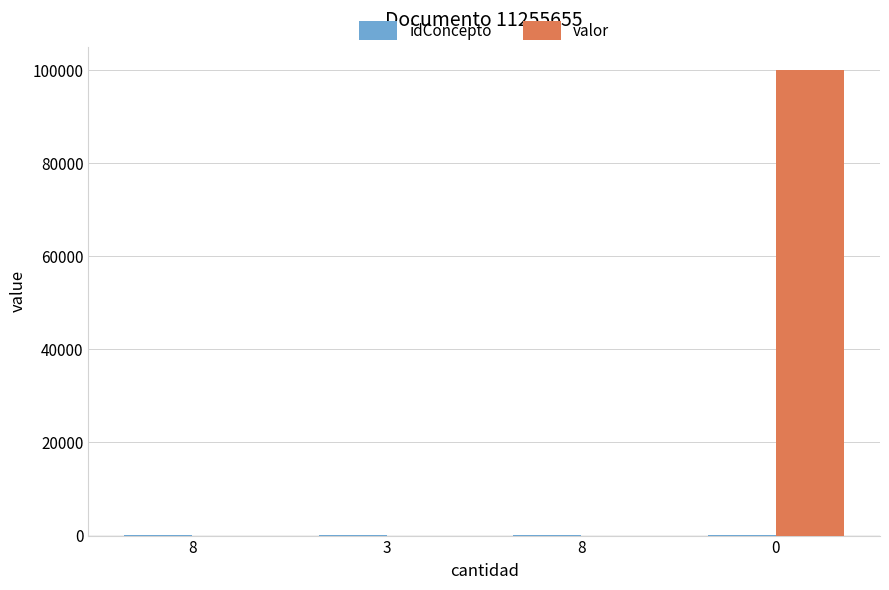

How many data points does each series have?

4